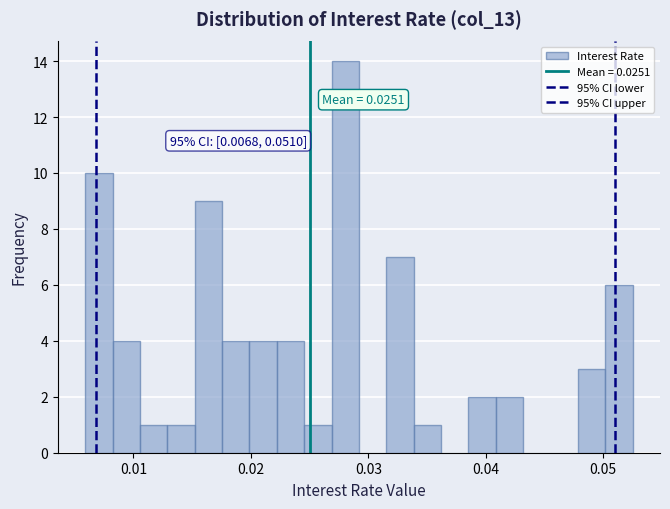

Read against the x-axis, roughly where is the centre of the tallest bar?

0.028